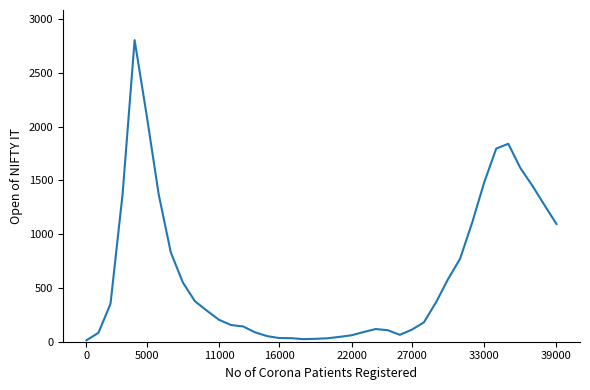

What is the difference between the maximum and minimum values?

2790